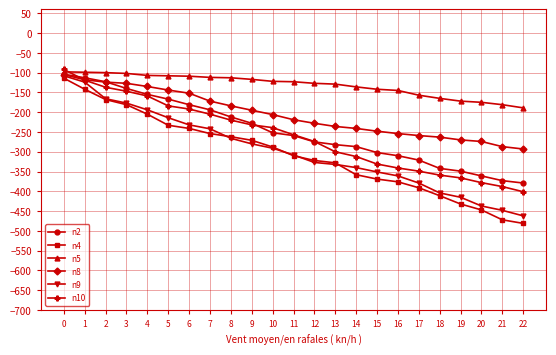

What are all the series names shown in the legend?

n2, n4, n5, n8, n9, n10